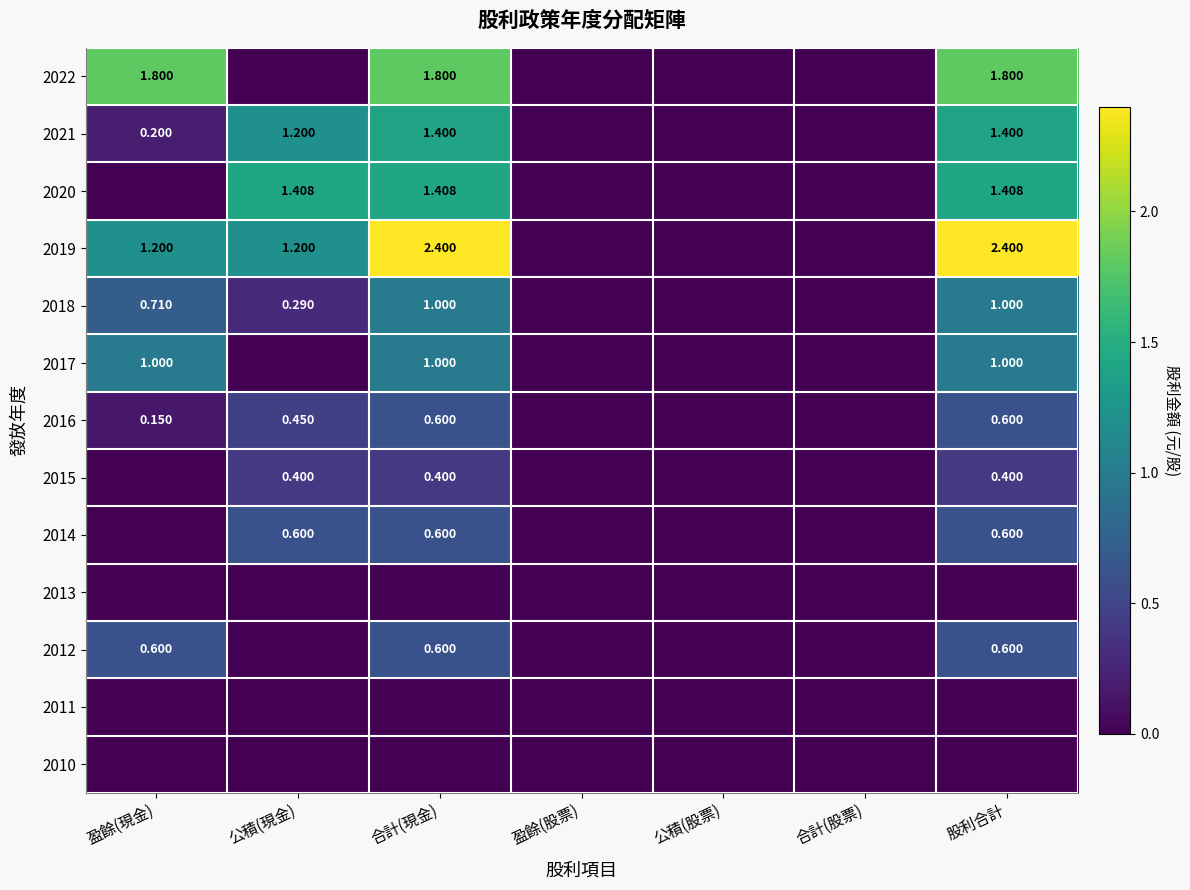

Is the value of 2014 at 合計(股票) greater than the value of 2020 at 公積(現金)?

No